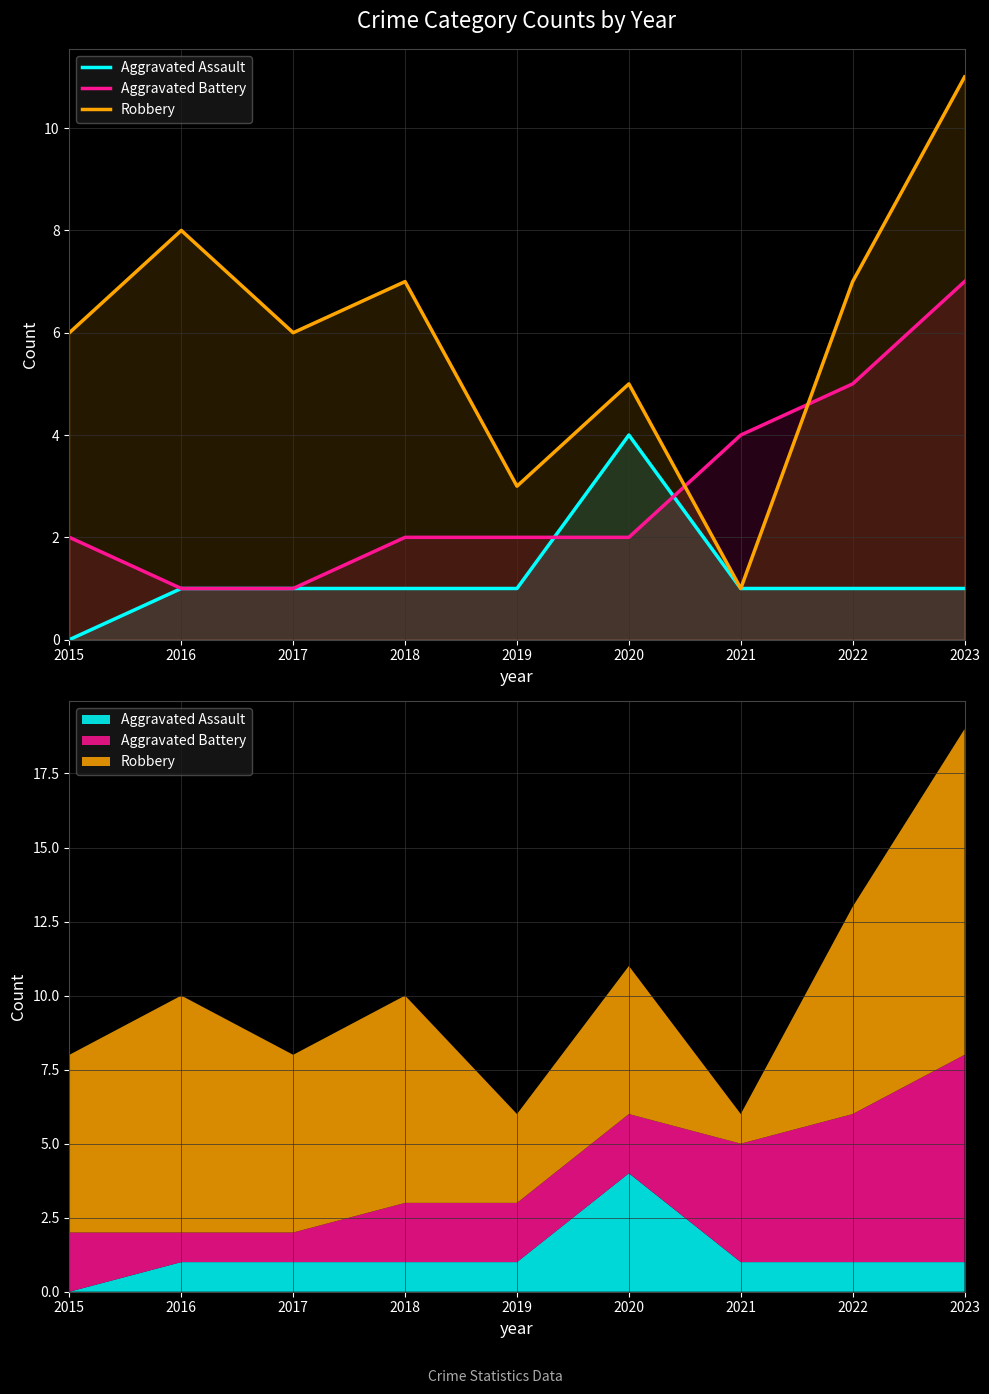

What is the value of the Robbery point at the 8th from the left?

7